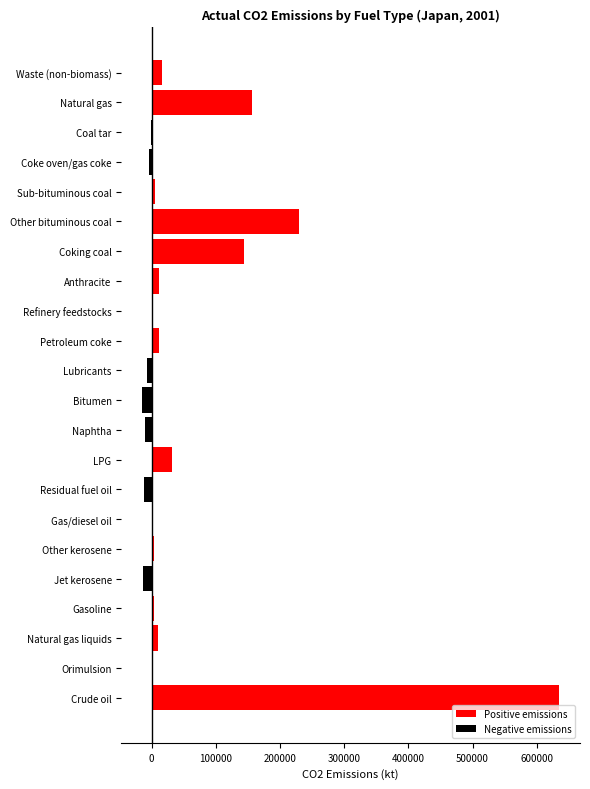

Which category has the highest value across all series?

Crude oil